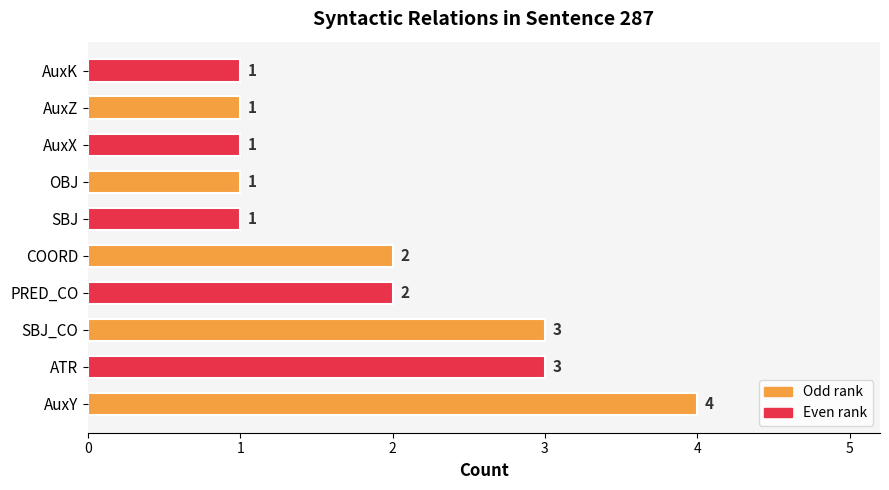

Reading bottom to top, list all the values displayed in this chart.

AuxY=4	ATR=3	SBJ_CO=3	PRED_CO=2	COORD=2	SBJ=1	OBJ=1	AuxX=1	AuxZ=1	AuxK=1